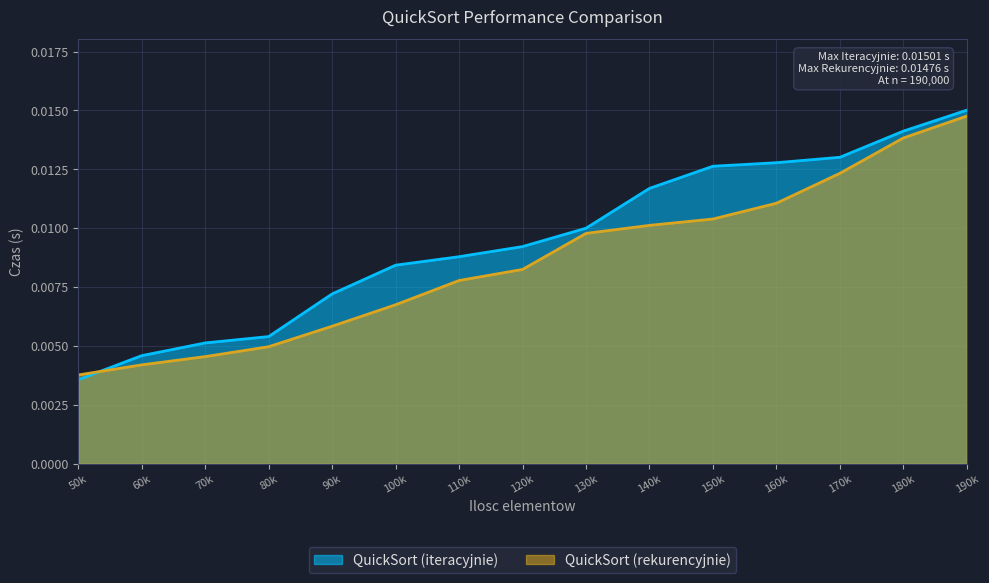

Between which two adjacent categories do QuickSort (rekurencyjnie) and QuickSort (iteracyjnie) first intersect?

50k and 60k